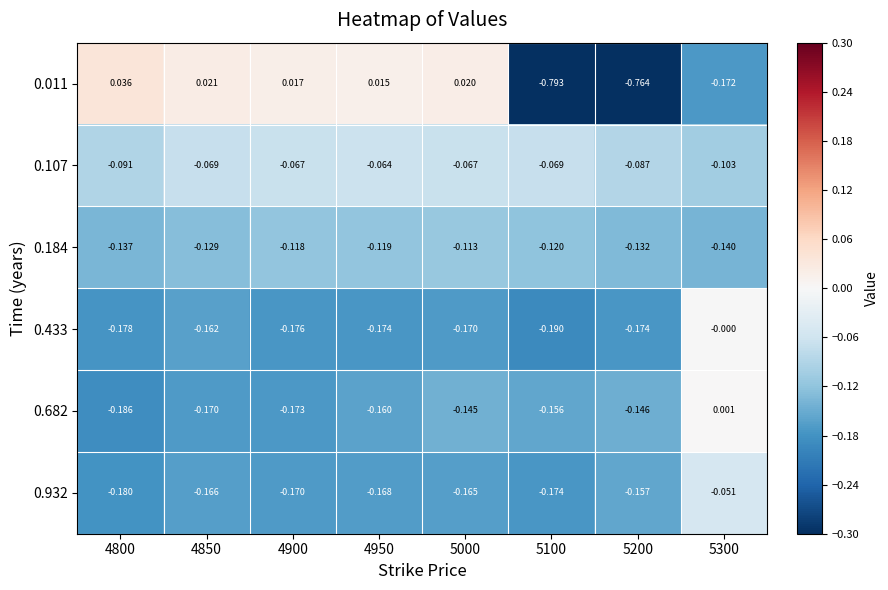

What is the spread (max minus min) of values at 4950?

0.2